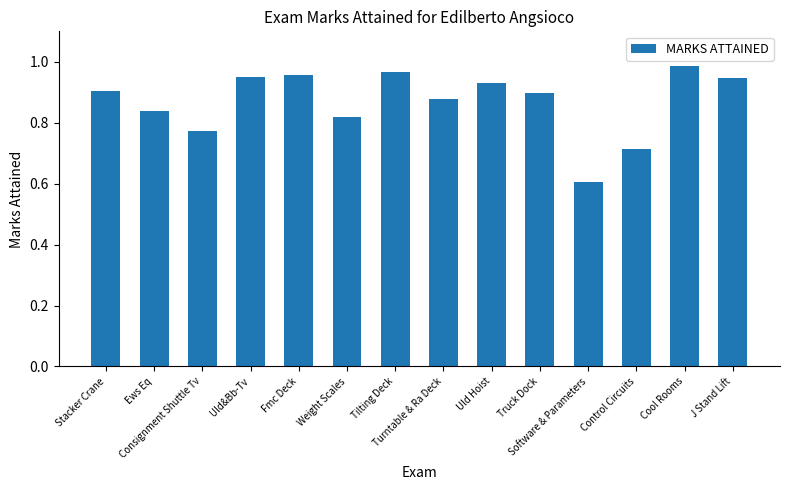

What is the difference between the second highest and minimum values?

0.4